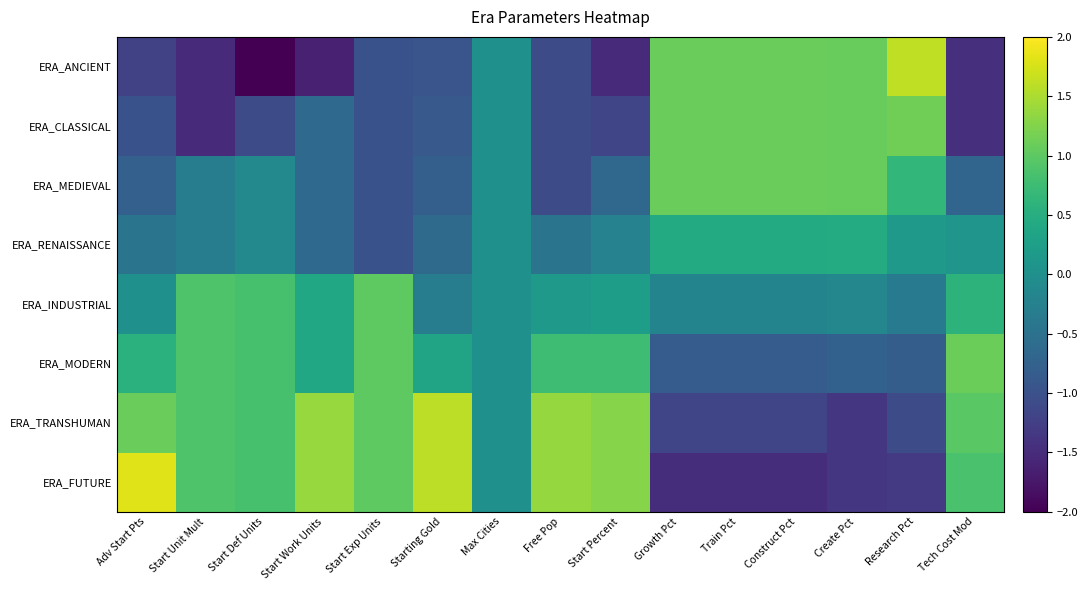

Which has a higher value, Start Exp Units or Starting Gold?

Starting Gold